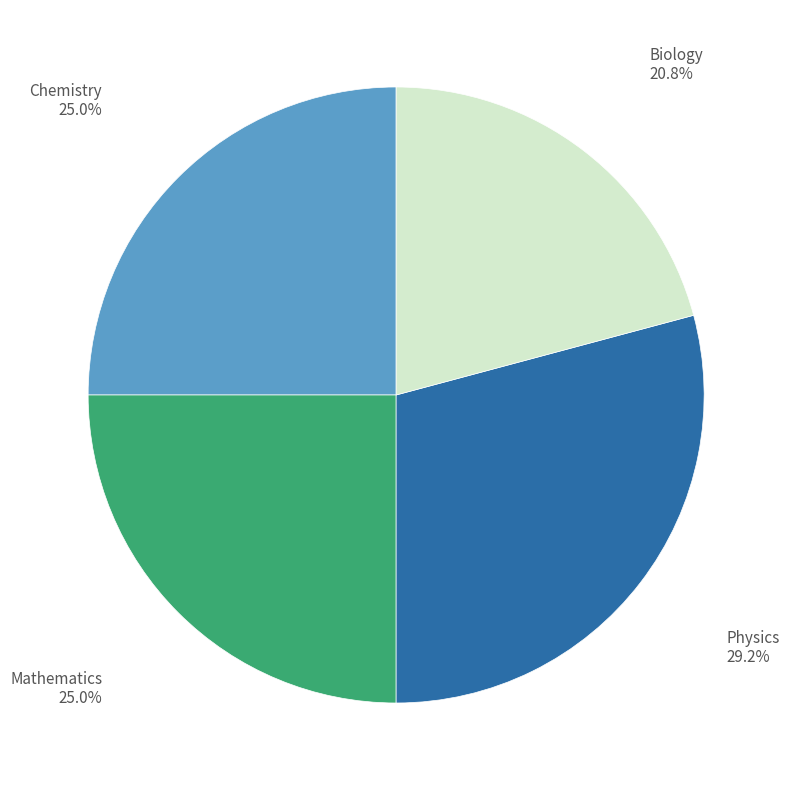

Which category has the smallest portion of the pie?

Biology